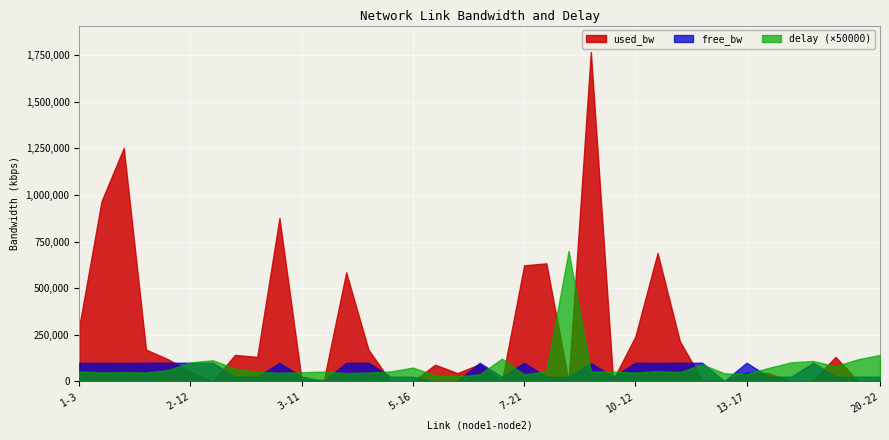

In used_bw, how many points are higher than both neighbors (excluding endpoints)?

11